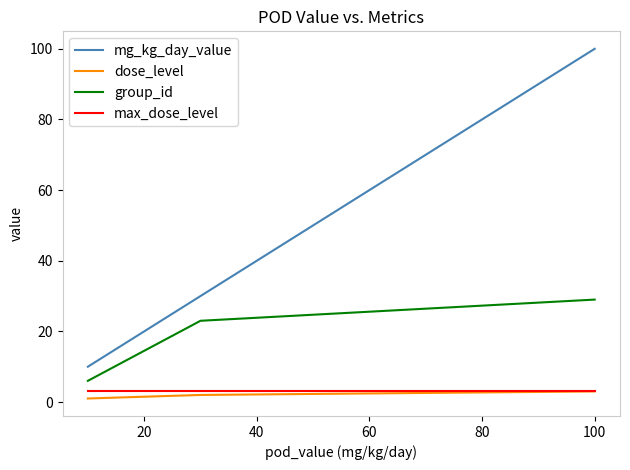

What is the highest value of the dose_level series?

3